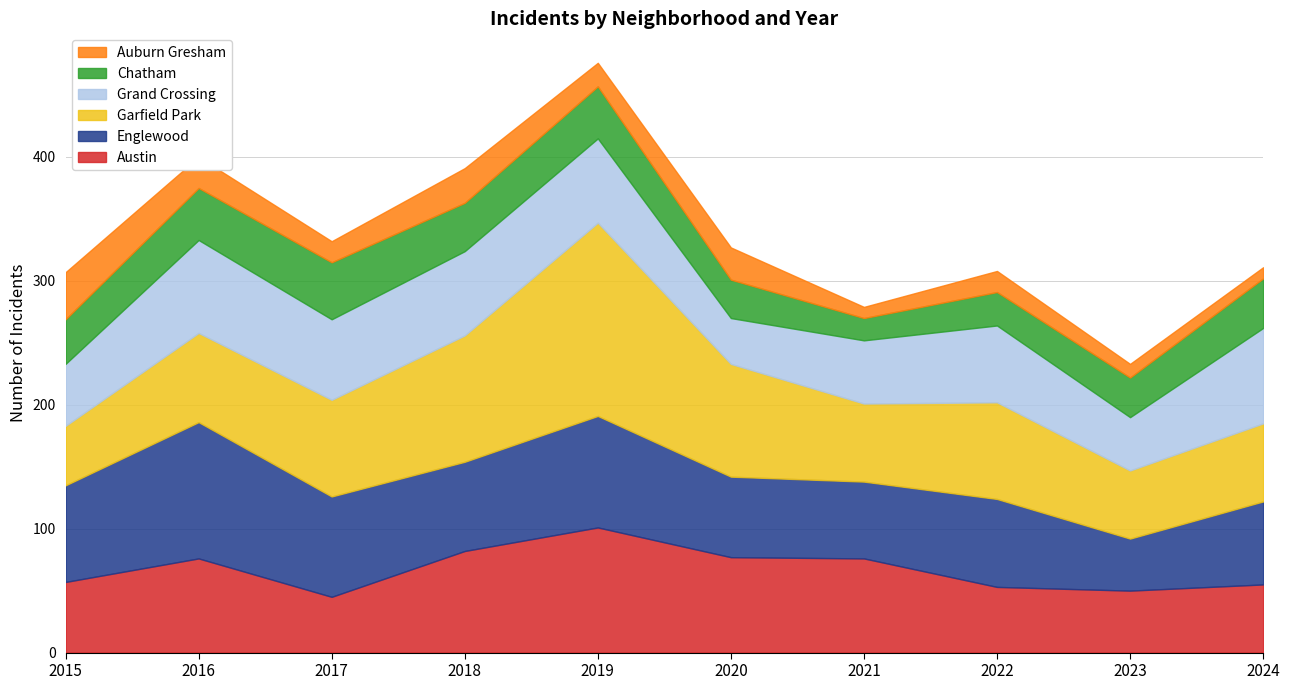

In Austin, how many points are lower than both neighbors (excluding endpoints)?

2